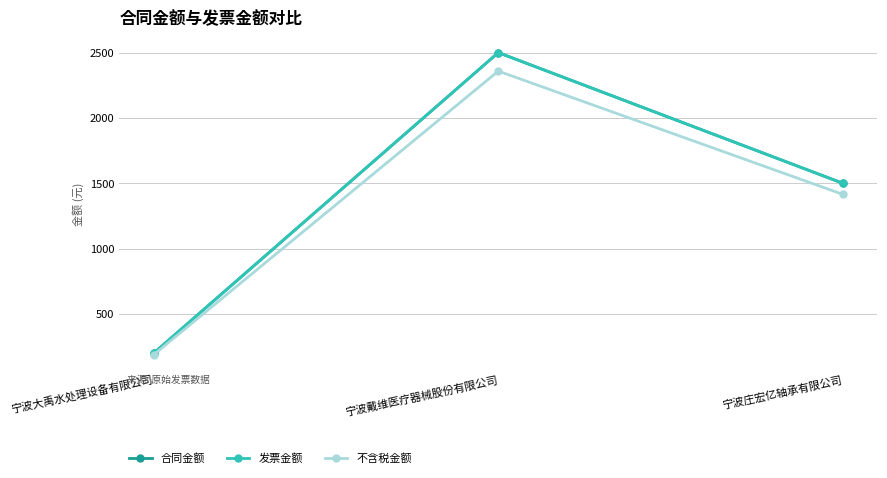

What is the difference between the maximum and second lowest values in the 合同金额 series?

1000.0